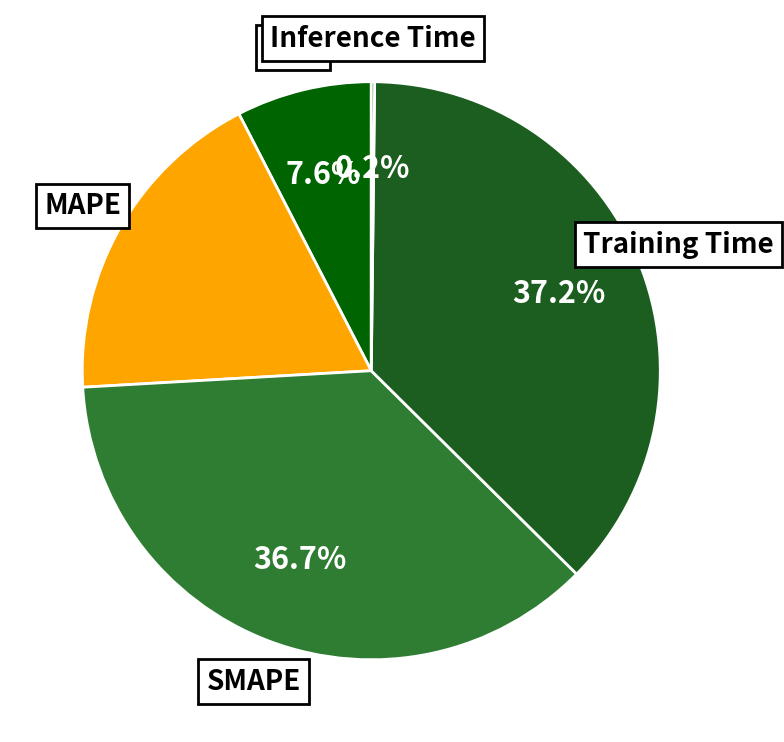

To the nearest percent, what is the difference between the largest and smallest slice percentages?

37%